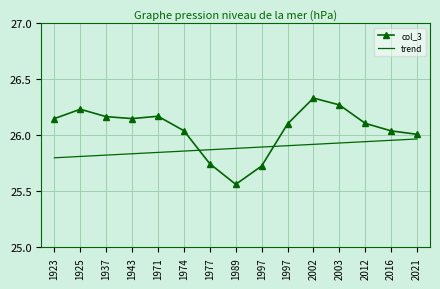

Is the value of col_3 at 2002 greater than the value of trend at 2016?

Yes